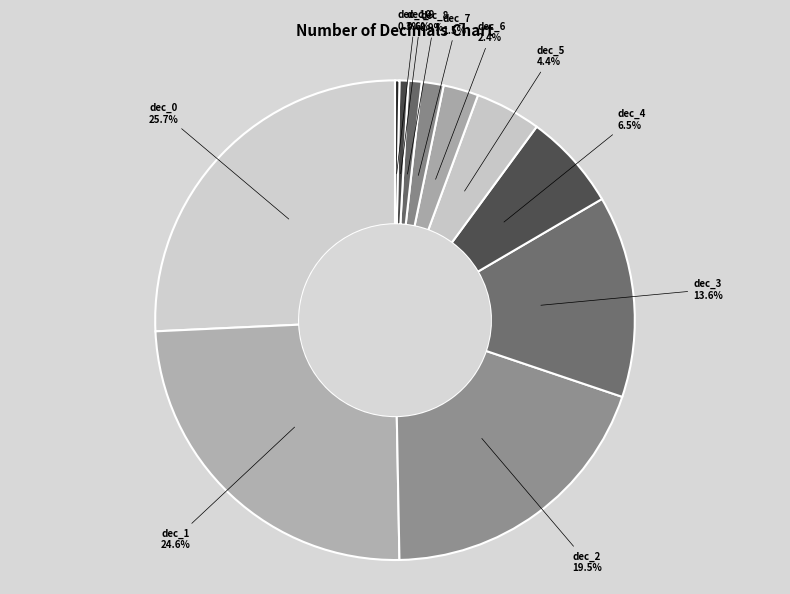

Is there a majority slice in this chart?

No